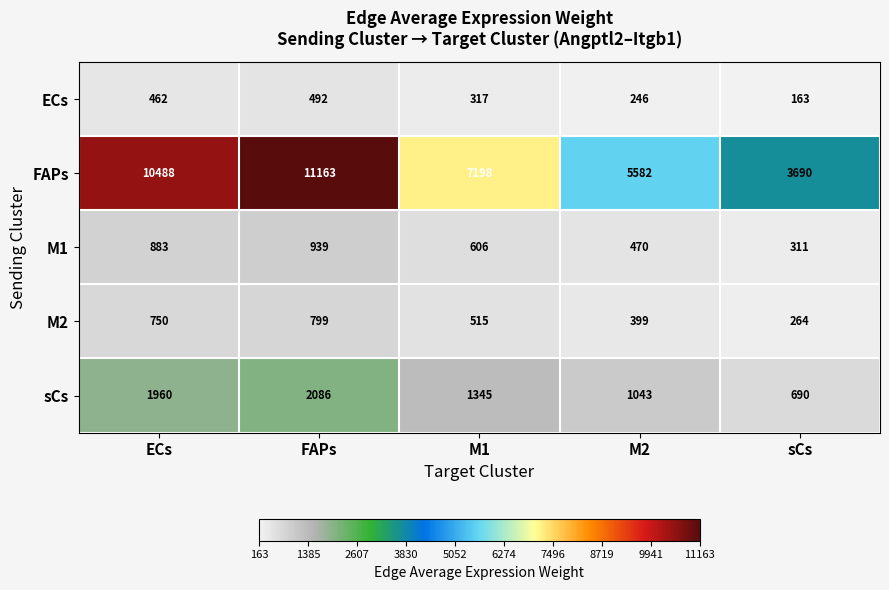

What is the difference between the maximum and second lowest values in the sCs series?

1043